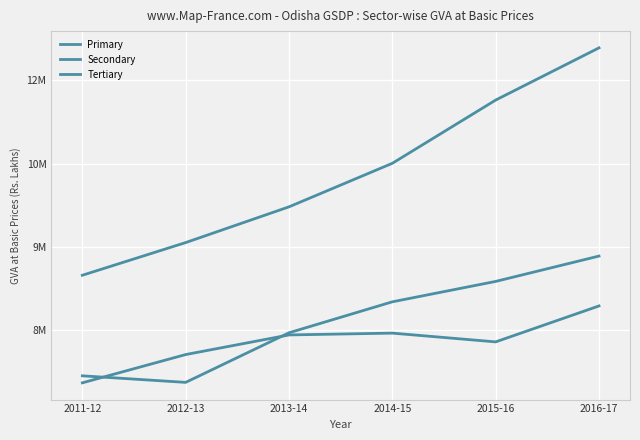

The Secondary series shows 6675009 at 2011-12. True or false?

True